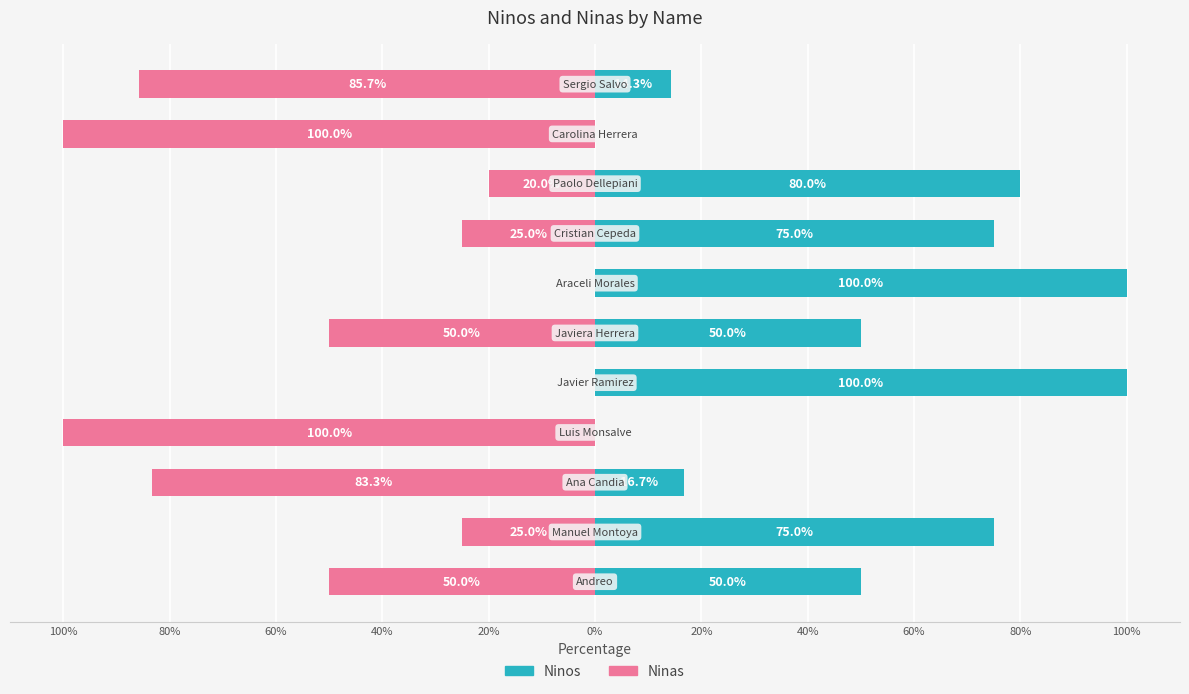

Is it true that Ninas equals -82.4 at 100%?

False